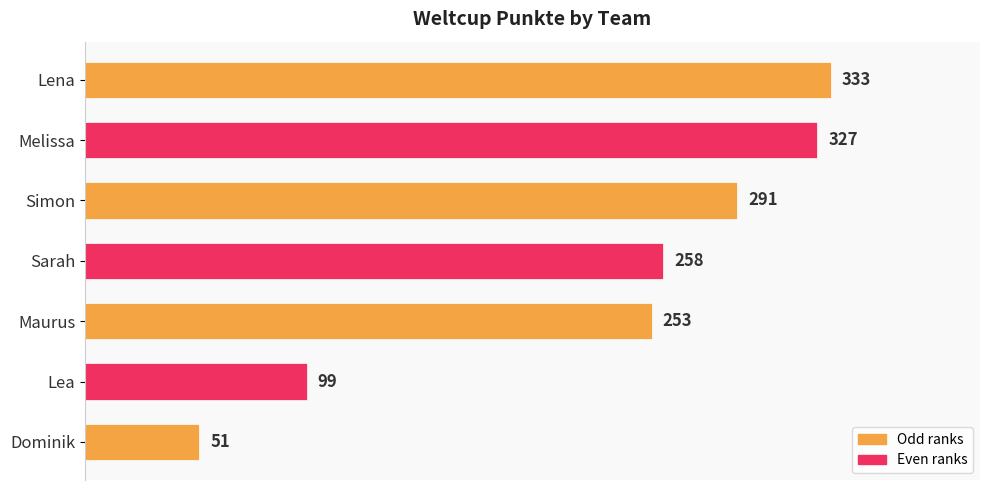

The chart shows a value of 253 at Maurus. True or false?

True